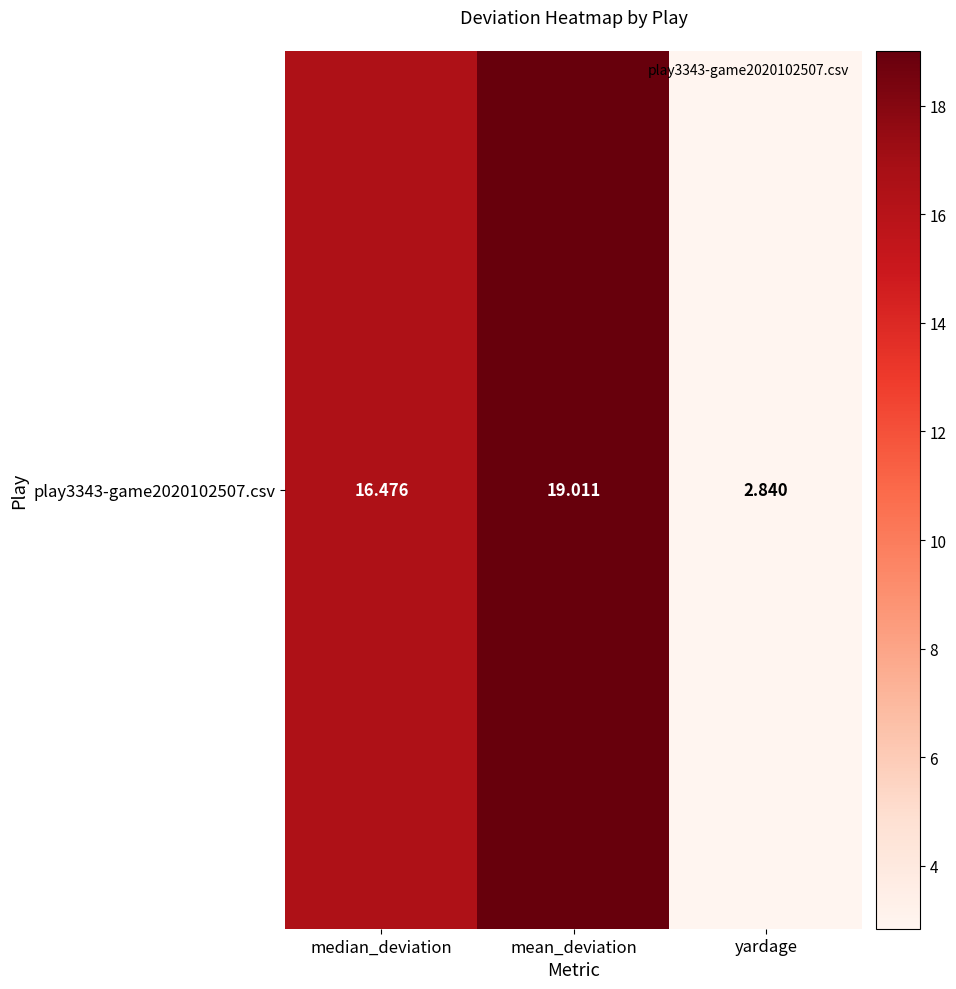

Between yardage and mean_deviation, which is larger?

mean_deviation